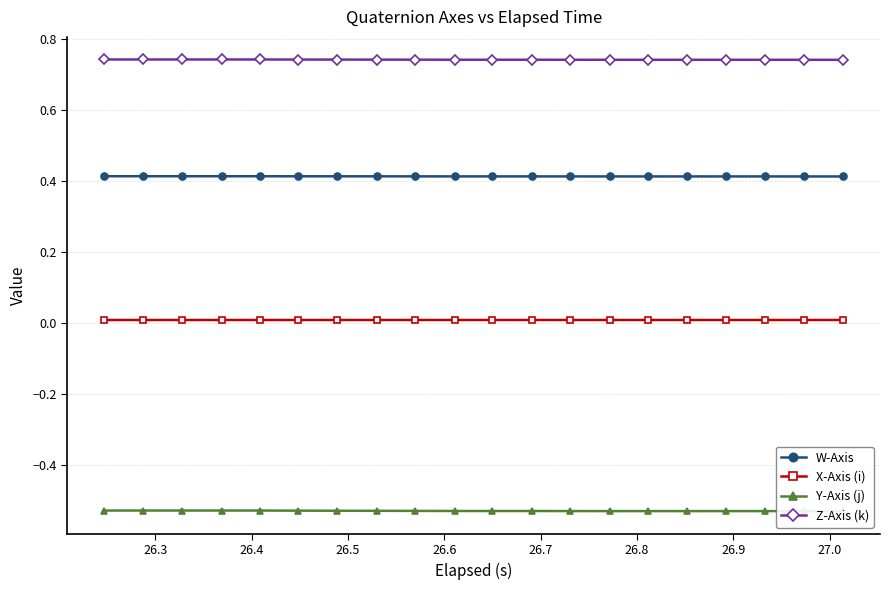

True or false: X-Axis (i) and W-Axis cross at least once.

False